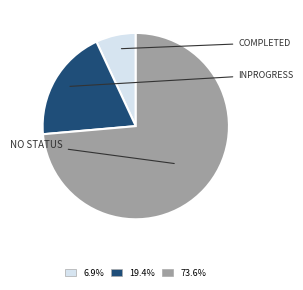

Does any single category account for the majority?

Yes